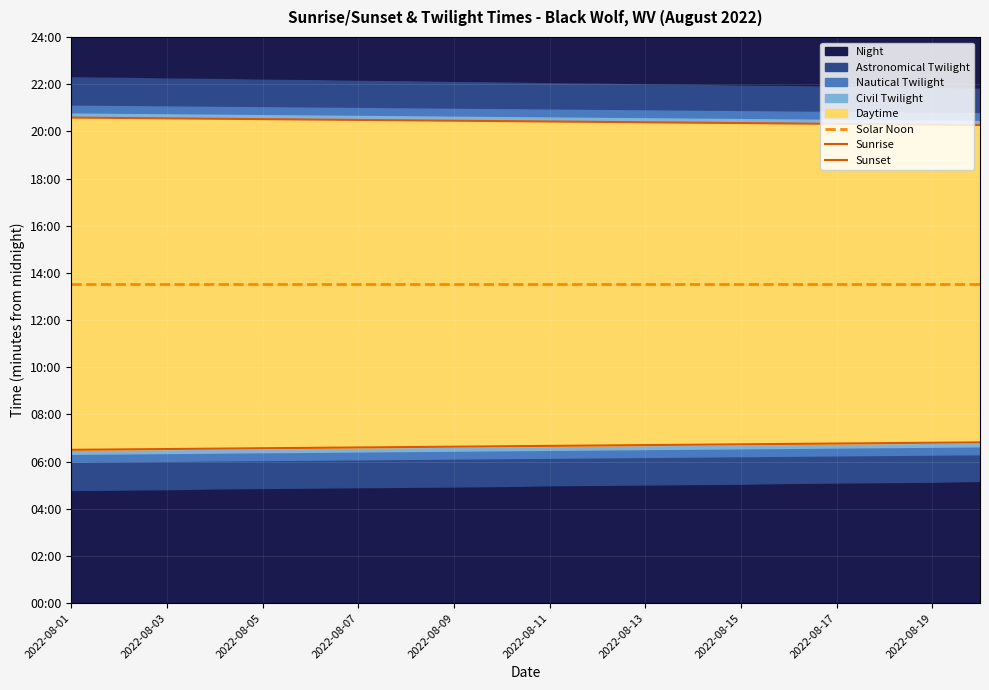

True or false: Sunrise and Sunset intersect in this chart.

False